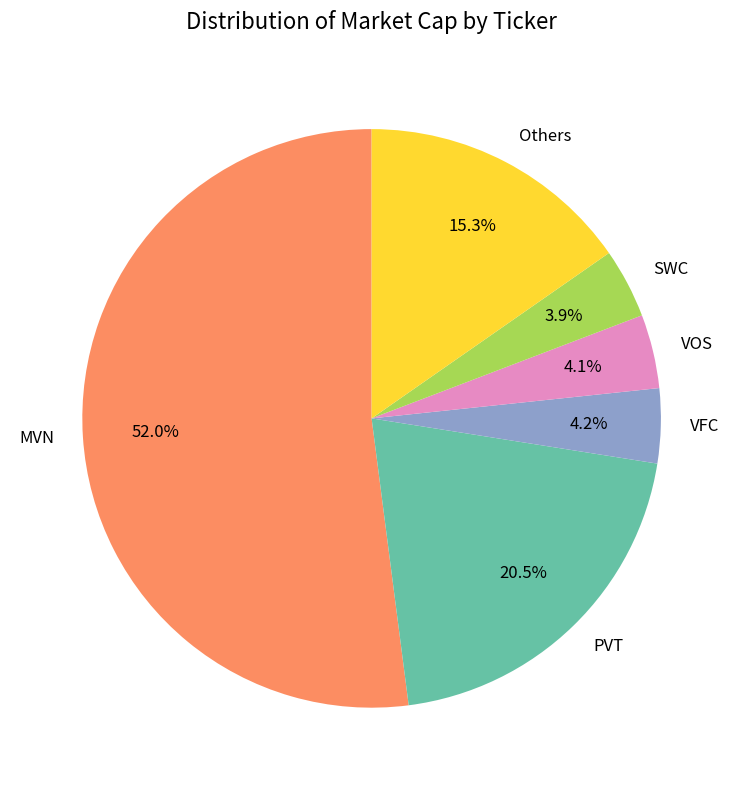

Which slice is the largest?

MVN